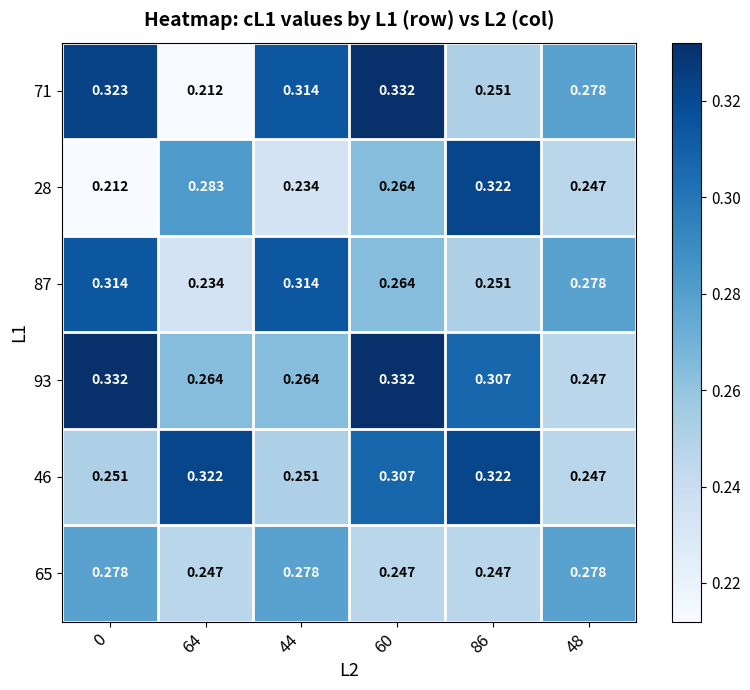

How many series are shown in this chart?

6